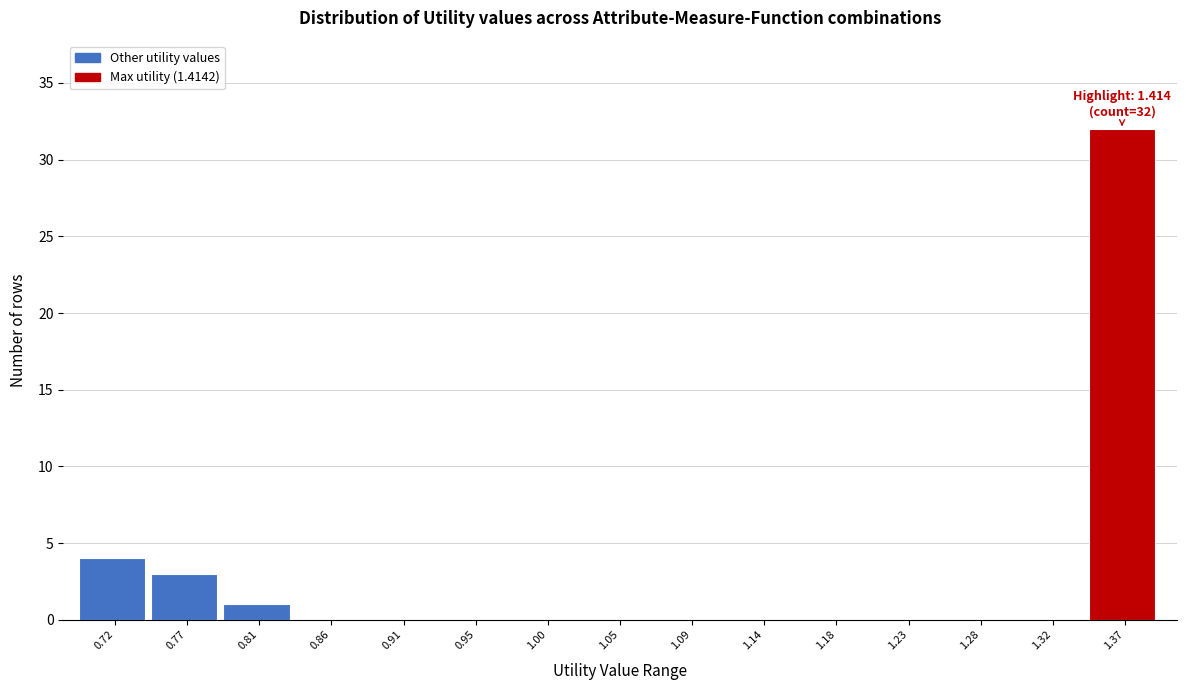

Reading left to right, transcribe all the data shown in this chart.

0.72=4	0.77=3	0.81=1	0.86=0	0.91=0	0.95=0	1.00=0	1.05=0	1.09=0	1.14=0	1.18=0	1.23=0	1.28=0	1.32=0	1.37=32